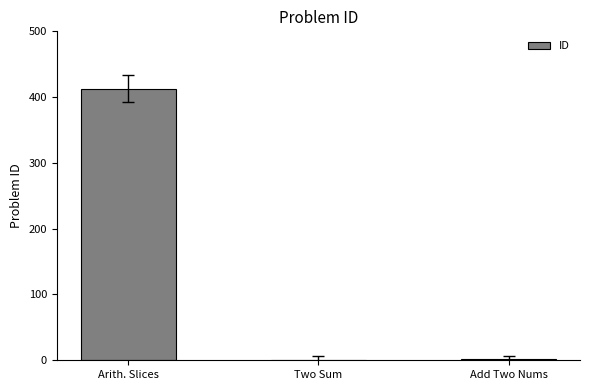

What is the ratio of the value at Arith. Slices to the value at Two Sum?

413.0